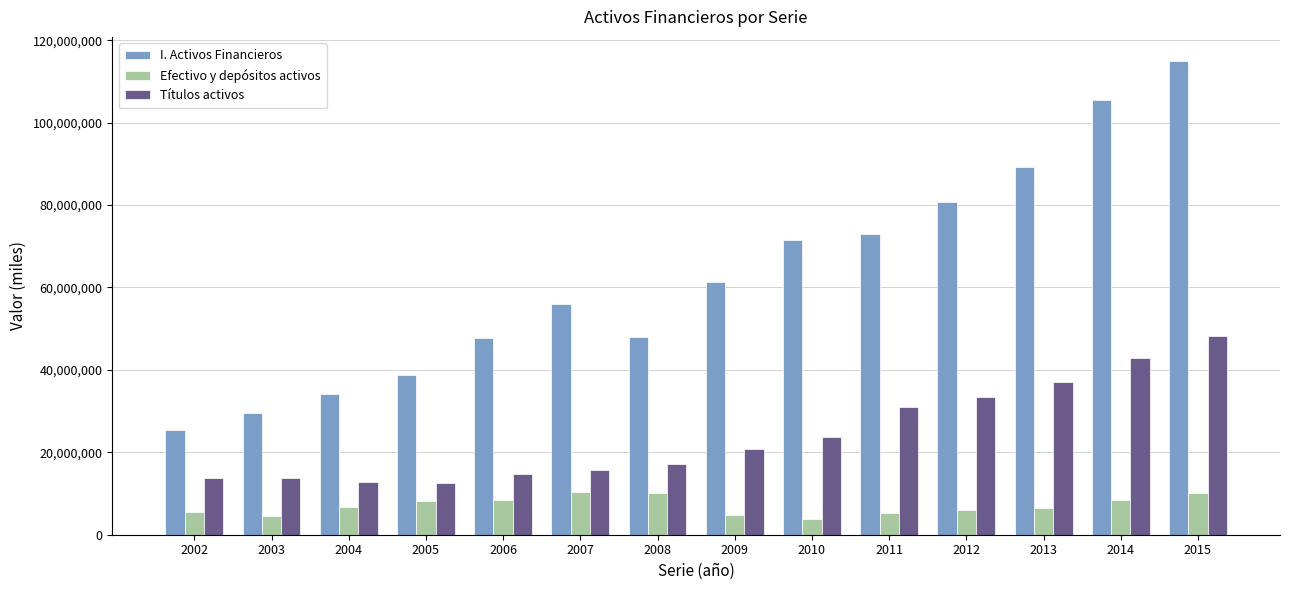

What are all the series names shown in the legend?

I. Activos Financieros, Efectivo y depósitos activos, Títulos activos